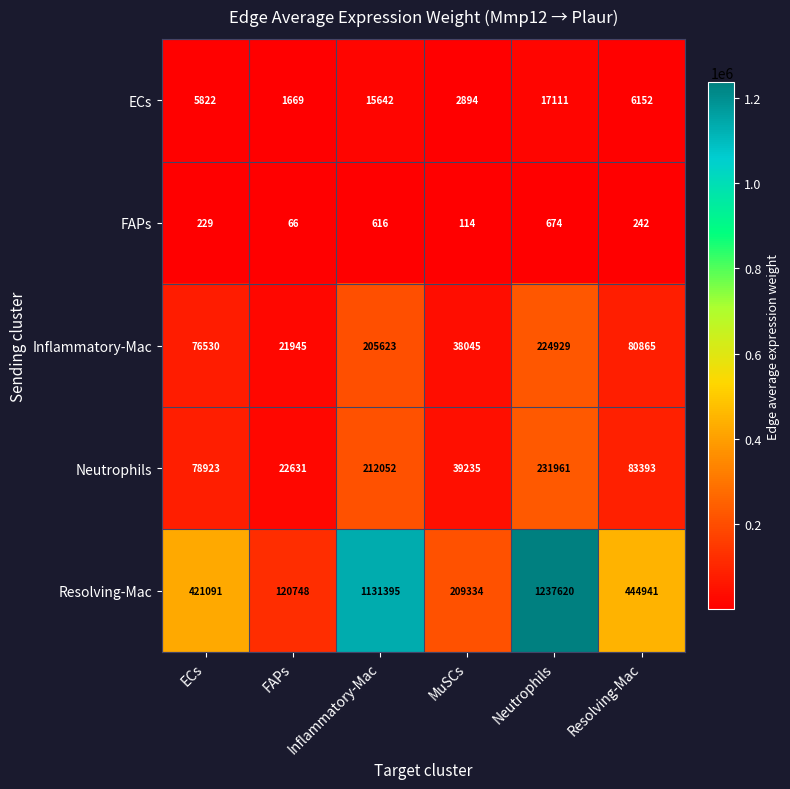

At which category is the sum across all series the highest?

Neutrophils